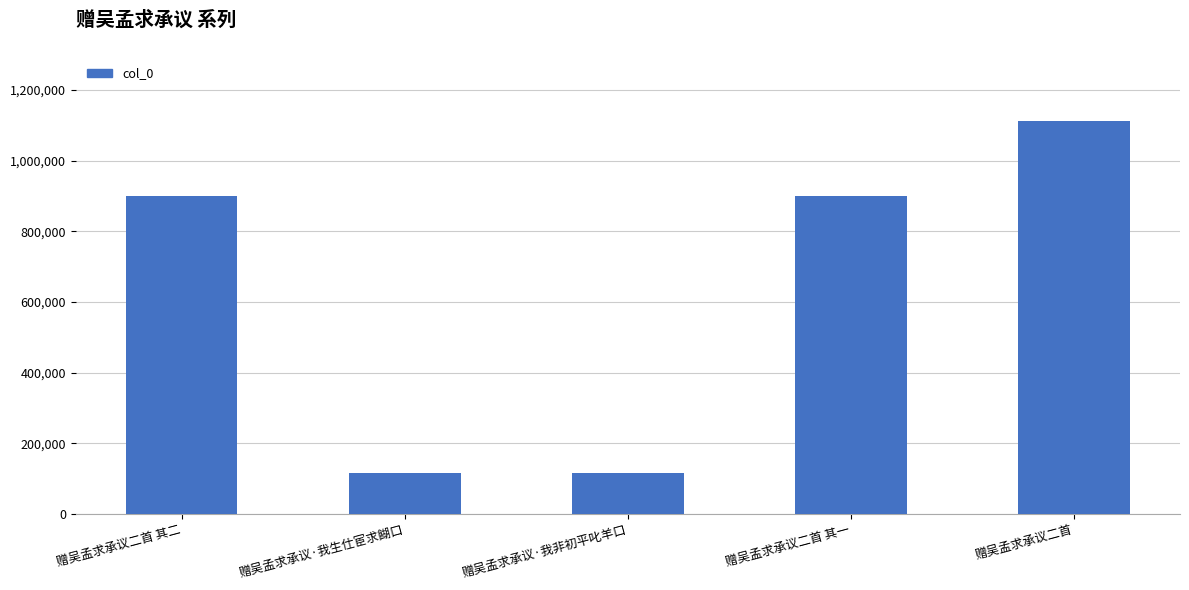

What is the sum of the values at 赠吴孟求承议二首 其一 and 赠吴孟求承议·我非初平叱羊口?

1014701